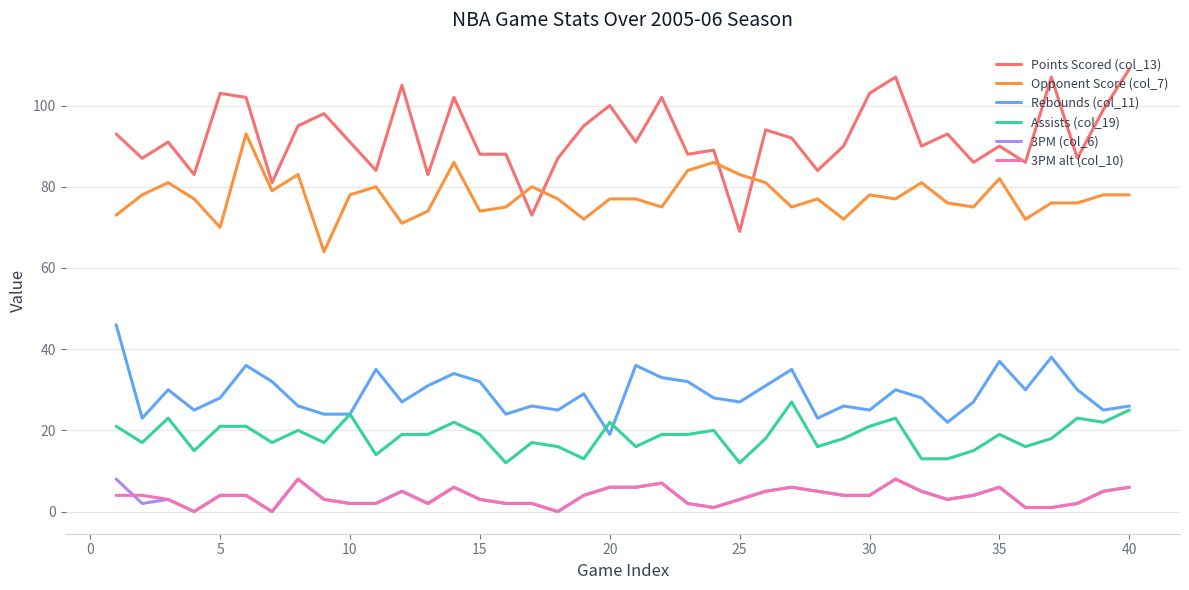

True or false: 3PM alt (col_10) and Rebounds (col_11) intersect in this chart.

False